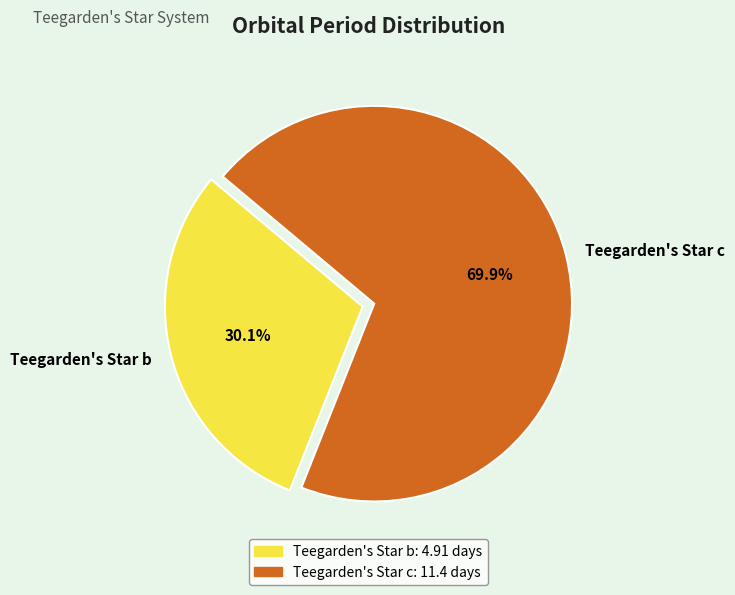

Rank the categories by value from highest to lowest.

Teegarden's Star c, Teegarden's Star b